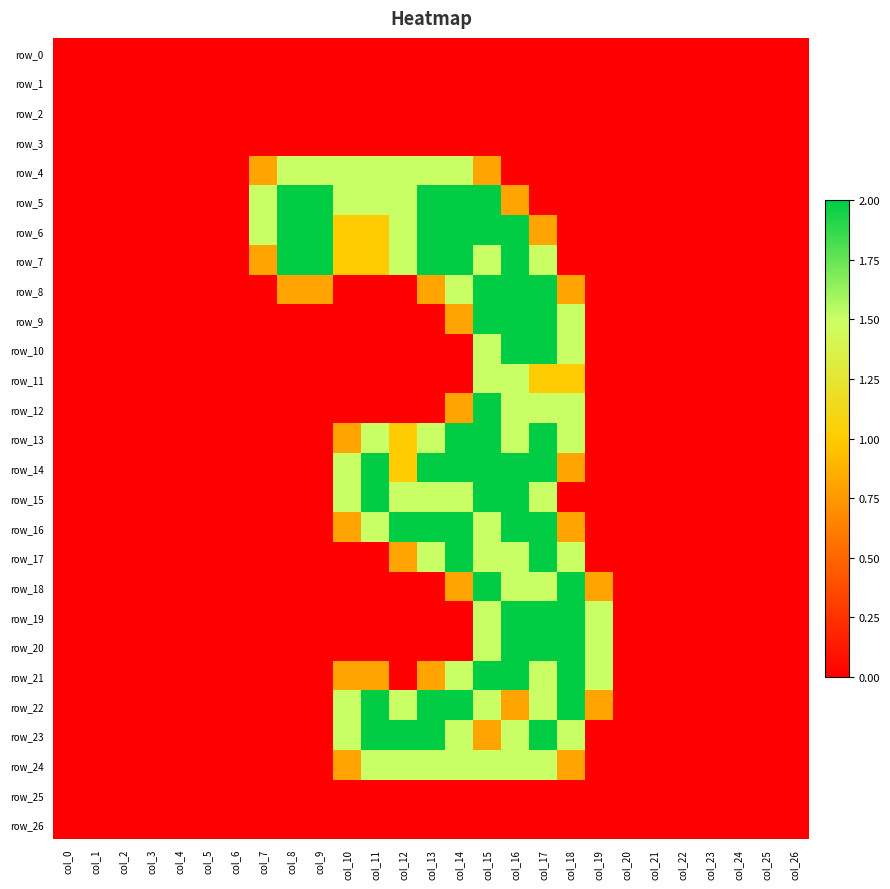

Which series changed the most between col_2 and col_17?

row_8